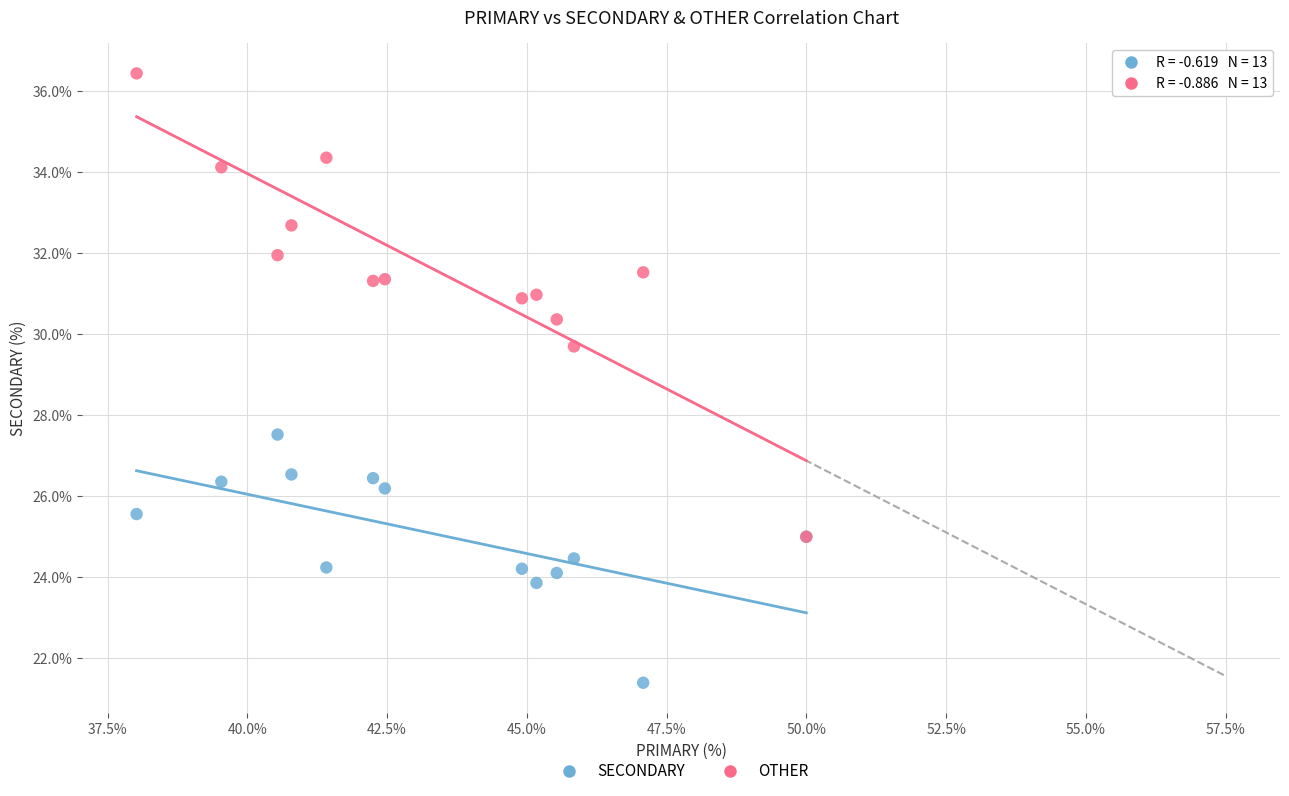

Across all series, what Y value is closest to 28?

27.5